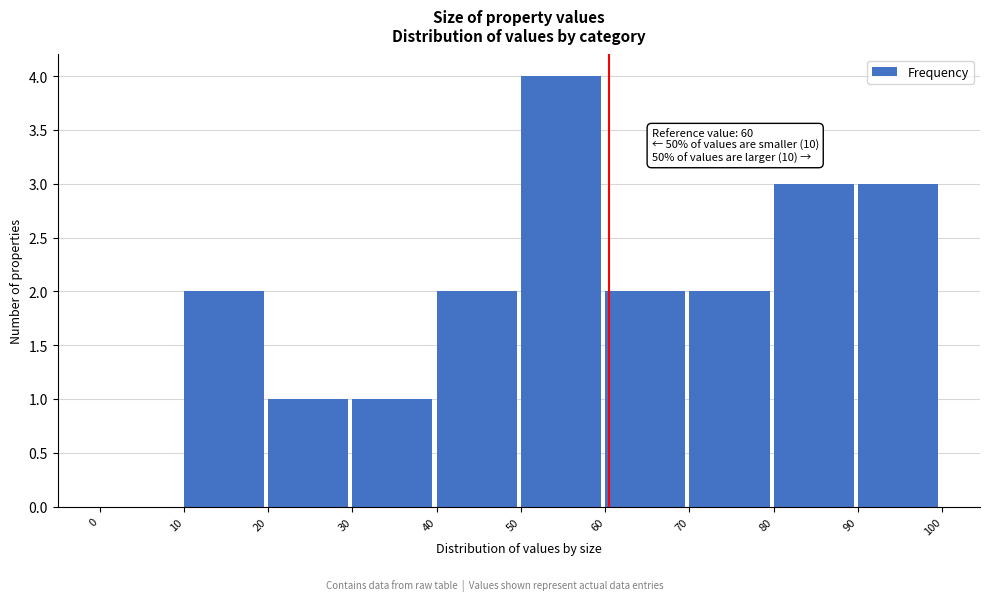

Over which range of the x-axis is the bar tallest?

50 to 60